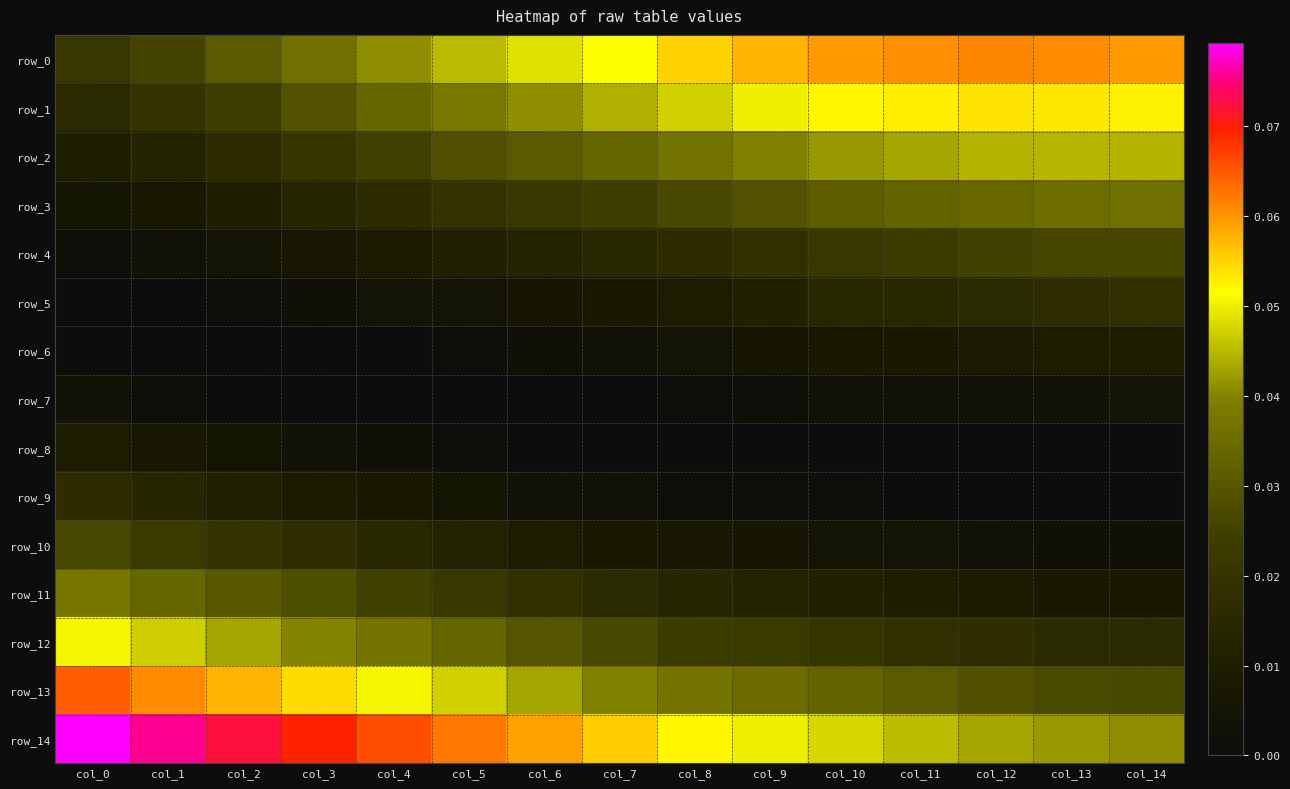

The value of row_11 at col_14 is 0.0. True or false?

True